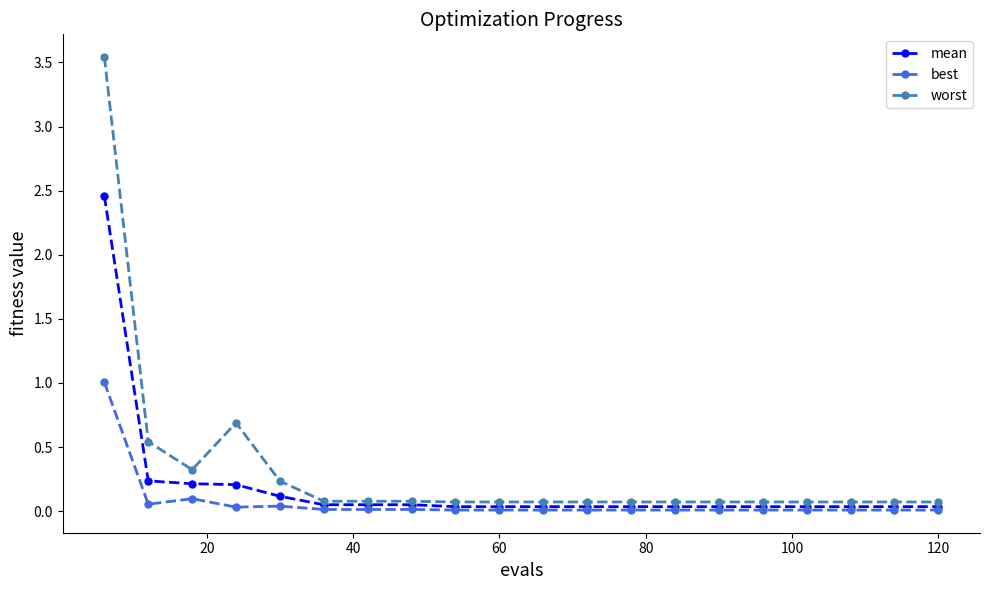

True or false: best has more than 0 interior local peaks.

True